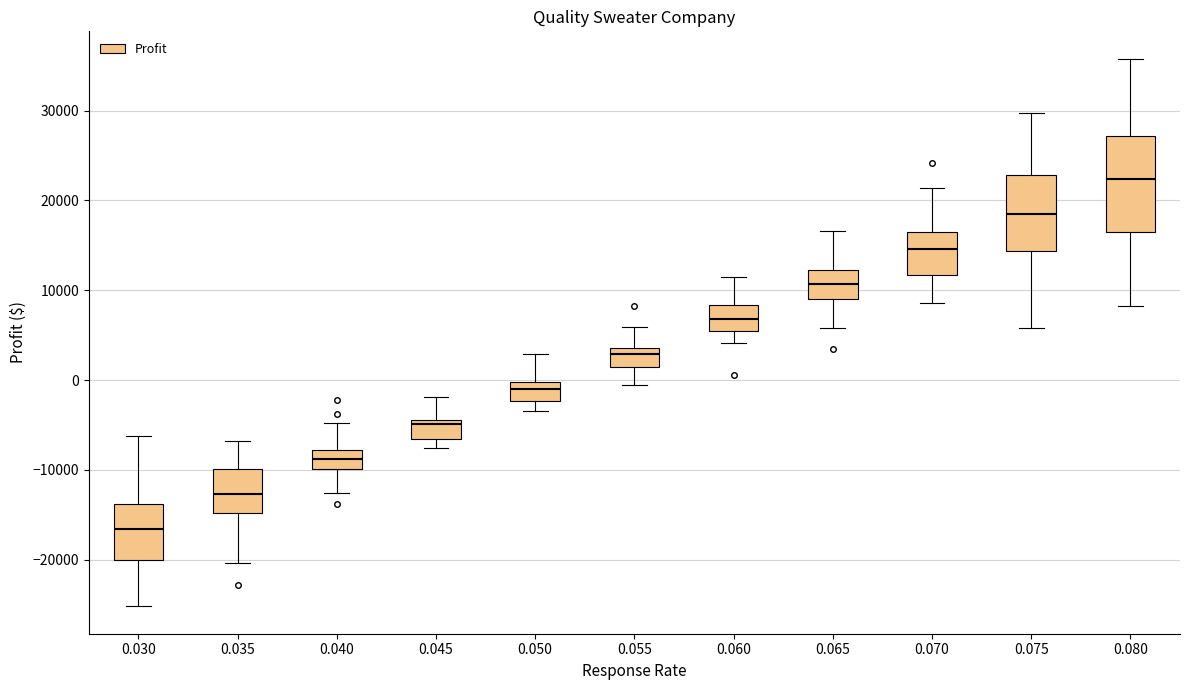

Reading left to right, transcribe this box plot: for each box, give where its median line is, the range the box spans, and where its two whiskers end, as read against the y-axis. The values are not printed on the chart, so give them approximately, as read against the axis.

0.030: median -17000, box -20000 to -14000, whiskers -25000 to -6000
0.035: median -13000, box -15000 to -10000, whiskers -20000 to -7000
0.040: median -9000, box -10000 to -8000, whiskers -13000 to -5000
0.045: median -5000, box -7000 to -4000, whiskers -8000 to -2000
0.050: median -1000, box -2000 to 0, whiskers -3000 to 3000
0.055: median 3000, box 1000 to 4000, whiskers -1000 to 6000
0.060: median 7000, box 5000 to 8000, whiskers 4000 to 12000
0.065: median 11000, box 9000 to 12000, whiskers 6000 to 17000
0.070: median 15000, box 12000 to 16000, whiskers 9000 to 21000
0.075: median 19000, box 14000 to 23000, whiskers 6000 to 30000
0.080: median 22000, box 17000 to 27000, whiskers 8000 to 36000